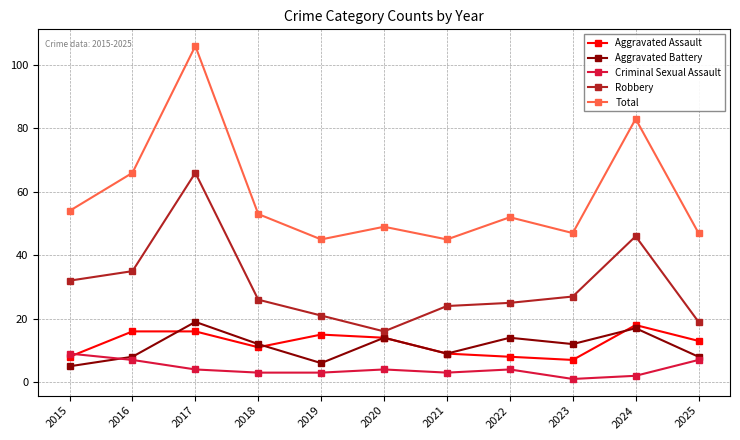

What is the difference between the highest and lowest values at 2022?

48